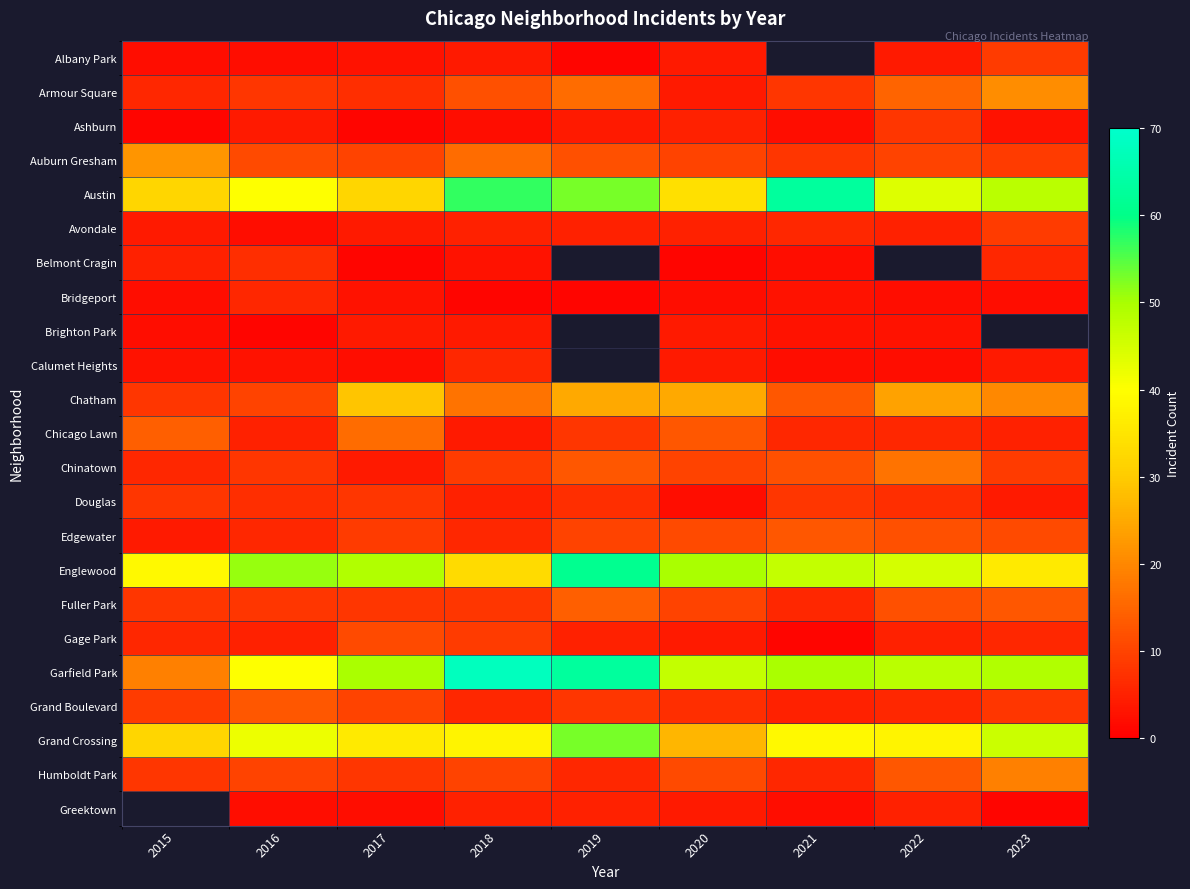

What is the greatest value displayed?

68.0